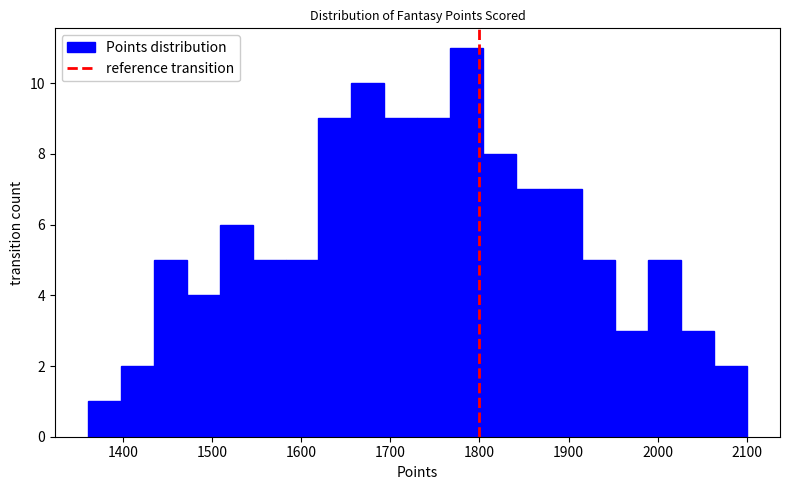

Around what value on the x-axis is the tallest bar? Give the approximate position of its centre, as read against the axis.

1790